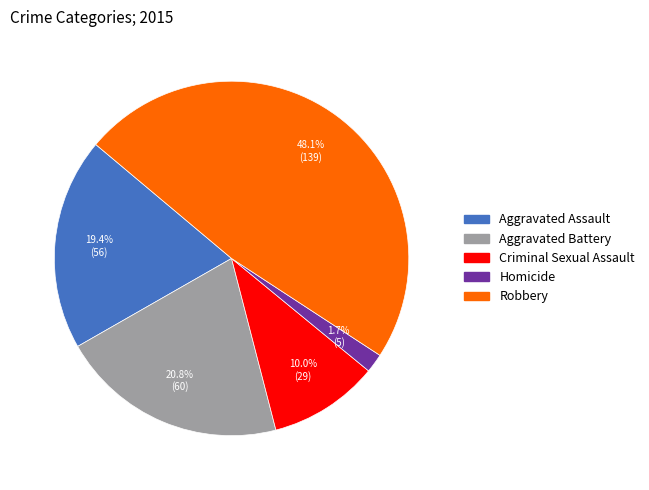

To the nearest percent, what is the combined percentage of Homicide and Criminal Sexual Assault?

12%